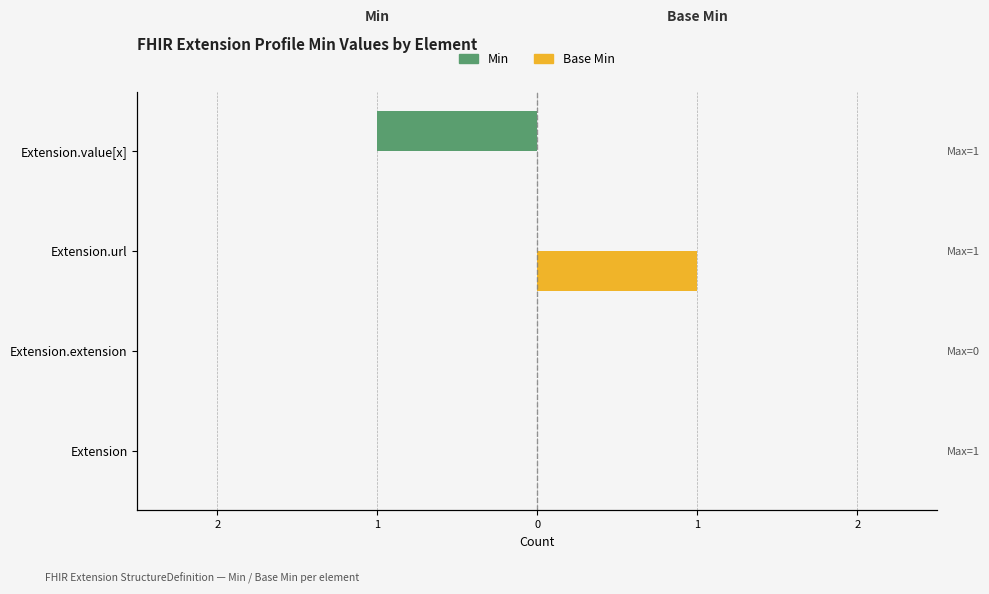

Reading right to left, transcribe all the data shown in this chart.

Min: -1	0	0	0
Base Min: 0	1	0	0